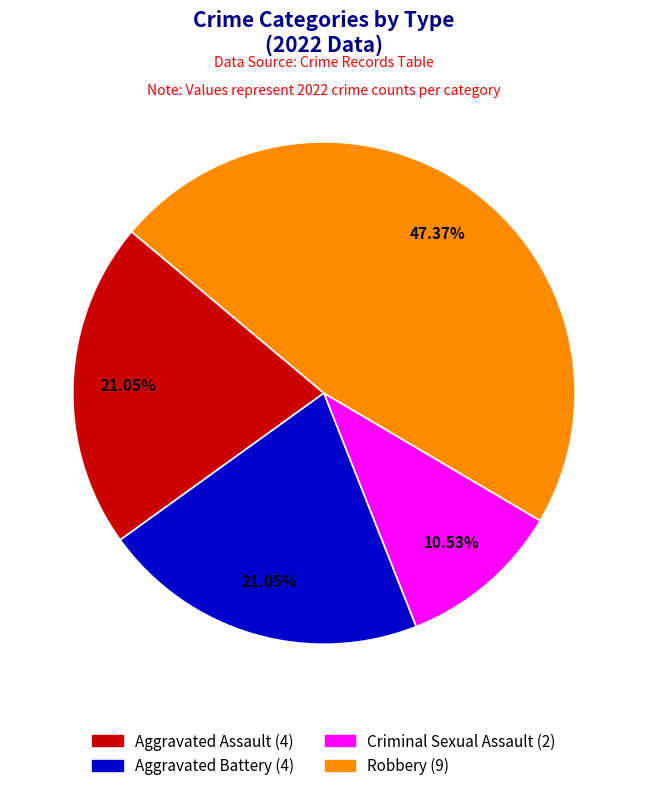

Between Aggravated Battery and Criminal Sexual Assault, which is larger?

Aggravated Battery